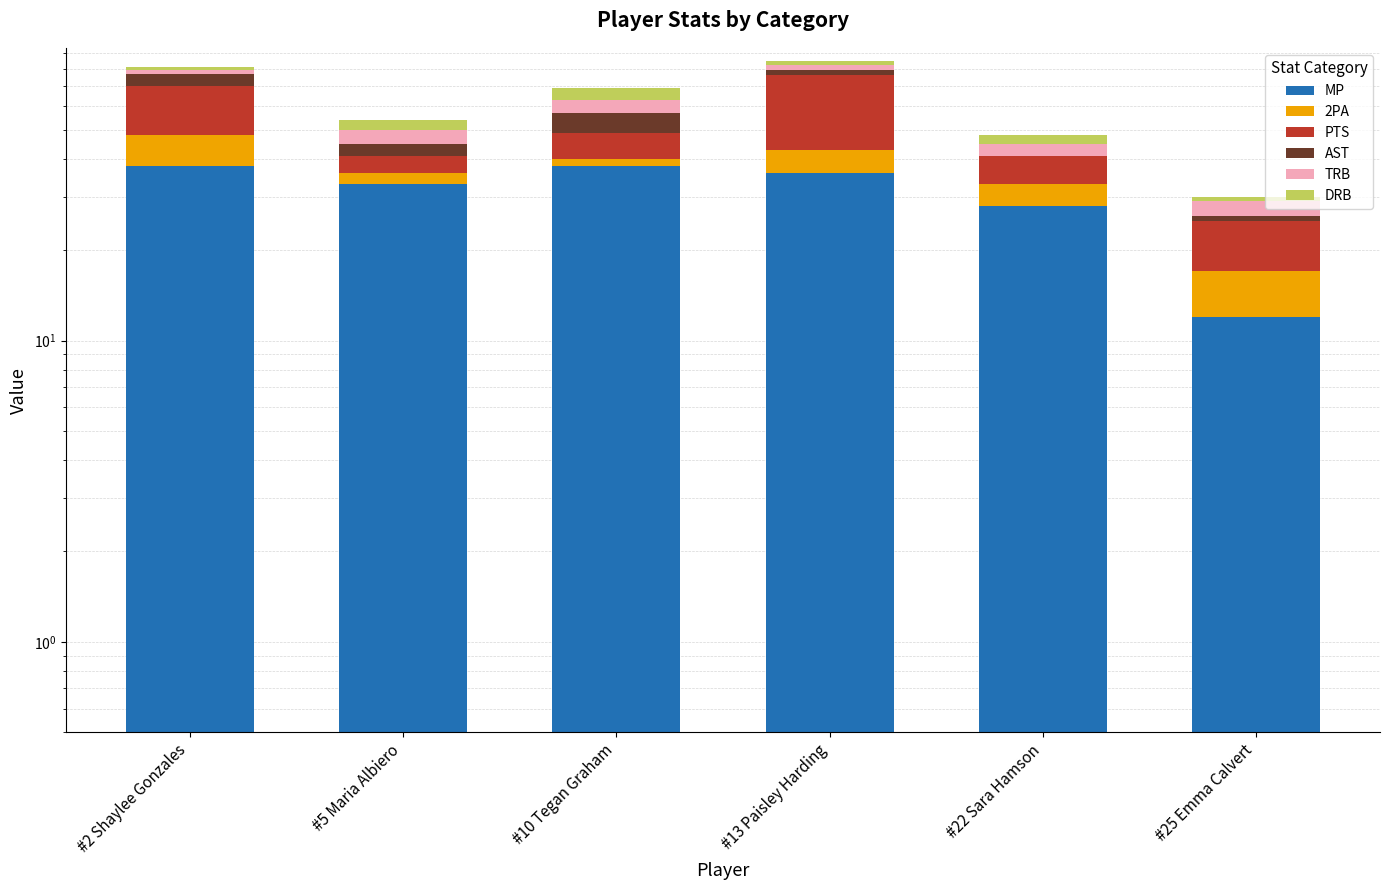

Which category has the lowest value across all series?

#22 Sara Hamson